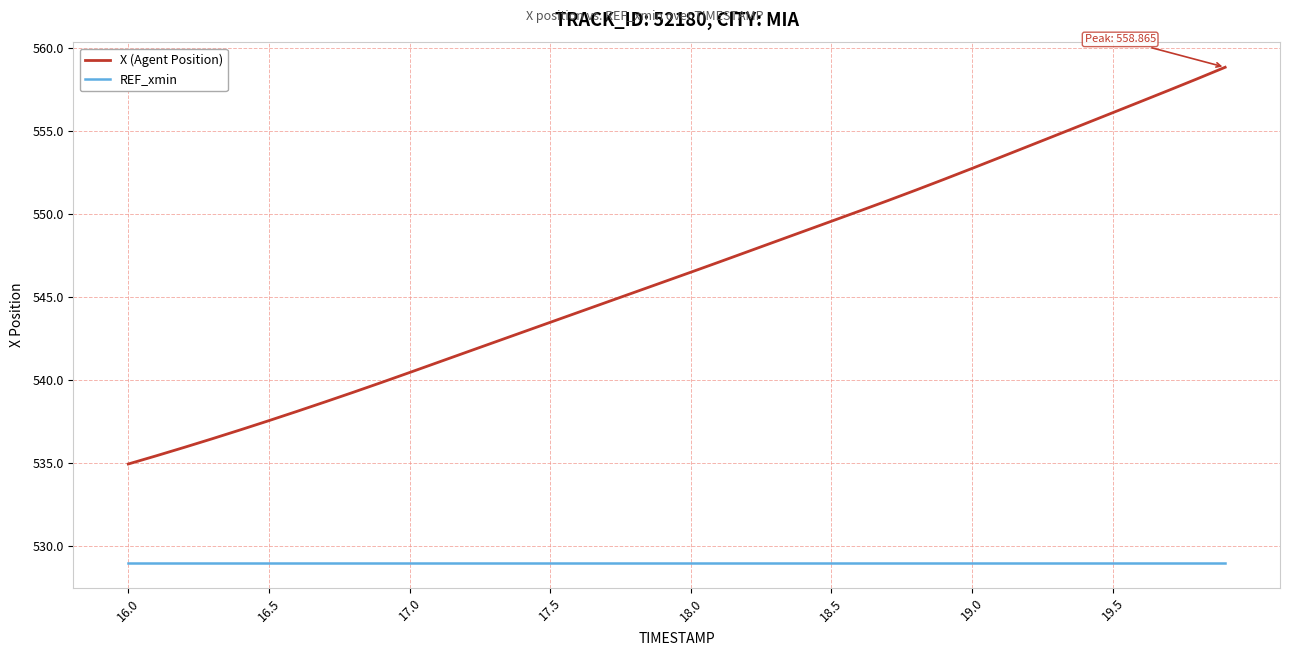

True or false: X (Agent Position) has more than 1 points higher than both neighbors.

False